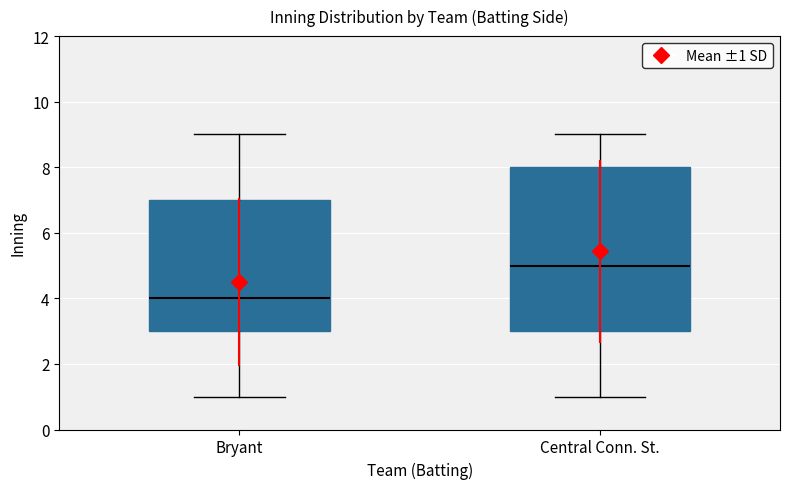

Which box has the lowest median line?

Bryant